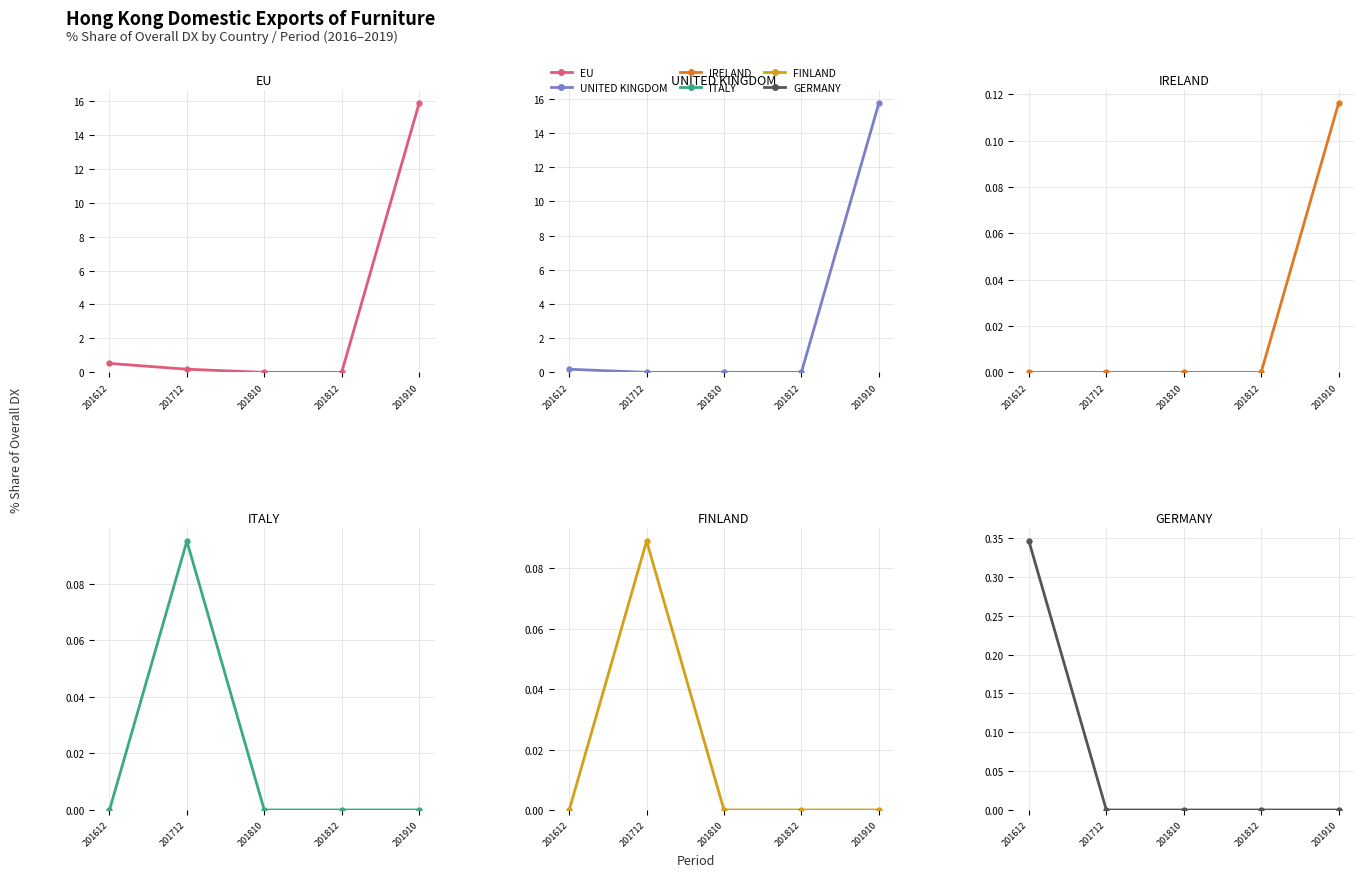

Count the FINLAND values in the range 0 to 1.

5